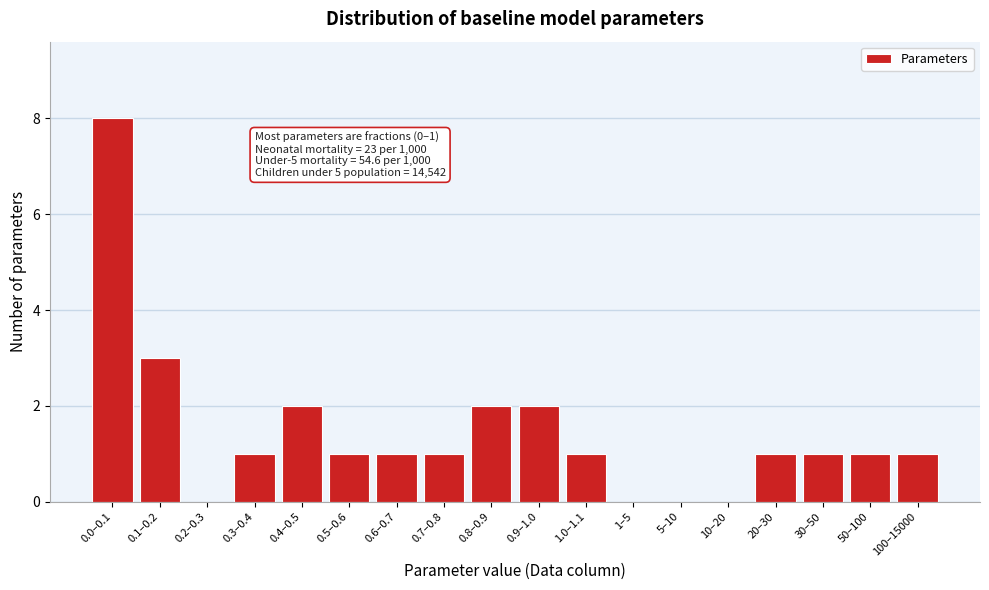

Reading right to left, list all the values displayed in this chart.

100–15000=1	50–100=1	30–50=1	20–30=1	10–20=0	5–10=0	1–5=0	1.0–1.1=1	0.9–1.0=2	0.8–0.9=2	0.7–0.8=1	0.6–0.7=1	0.5–0.6=1	0.4–0.5=2	0.3–0.4=1	0.2–0.3=0	0.1–0.2=3	0.0–0.1=8